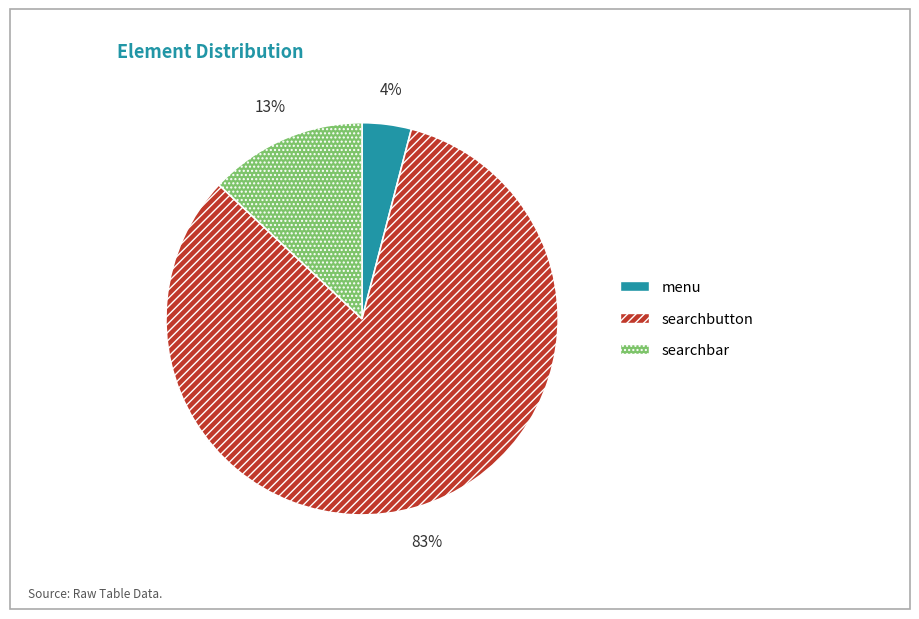

Does searchbar represent more than half of the total?

No